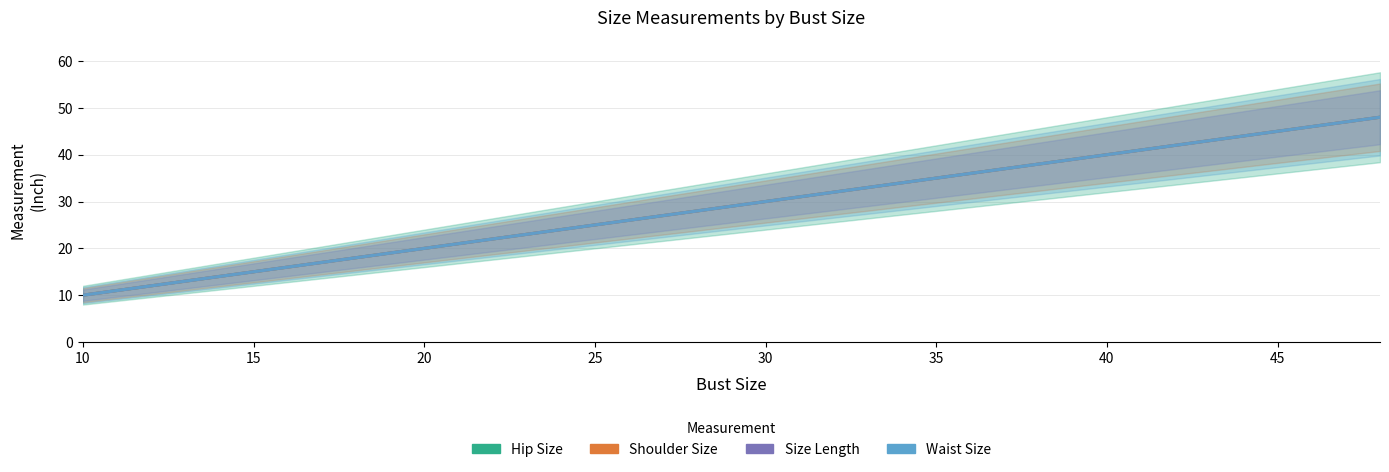

What is the value of the Waist Size point at the 10th from the left?

19